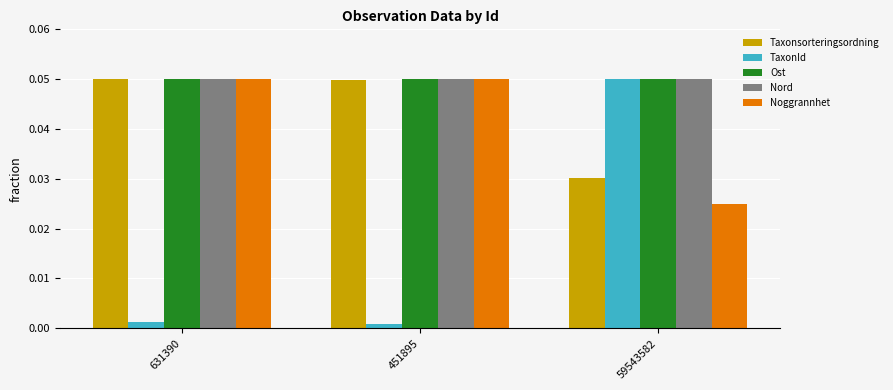

At how many categories does at least one series exceed 0?

3